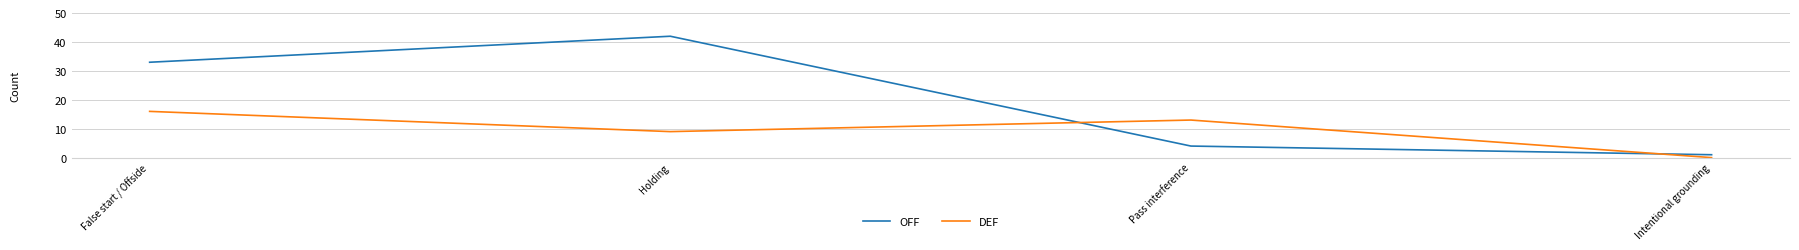

What is the average value of the OFF series?

20